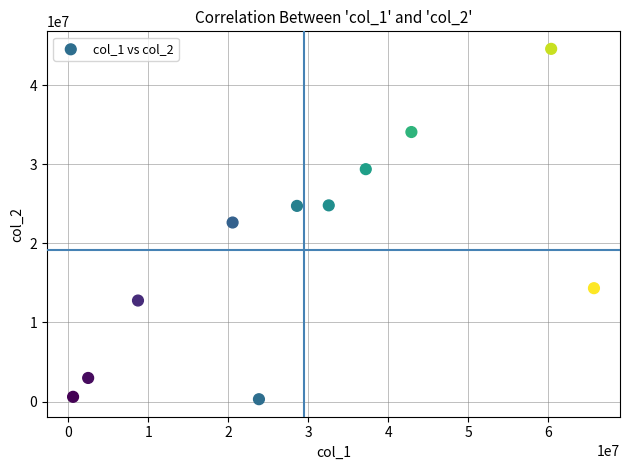

What is the average X value?

29406767